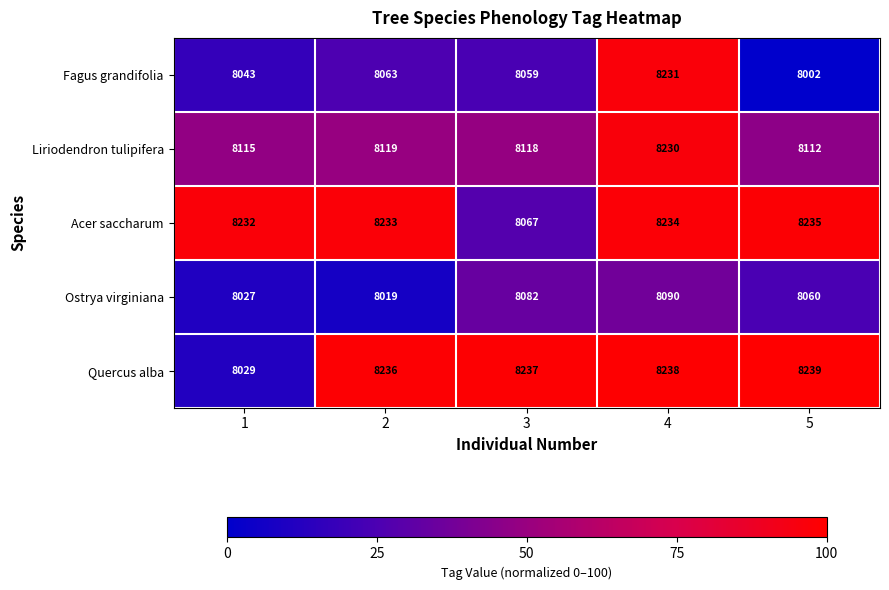

Rank the series at 4 from highest to lowest value.

Quercus alba, Acer saccharum, Fagus grandifolia, Liriodendron tulipifera, Ostrya virginiana